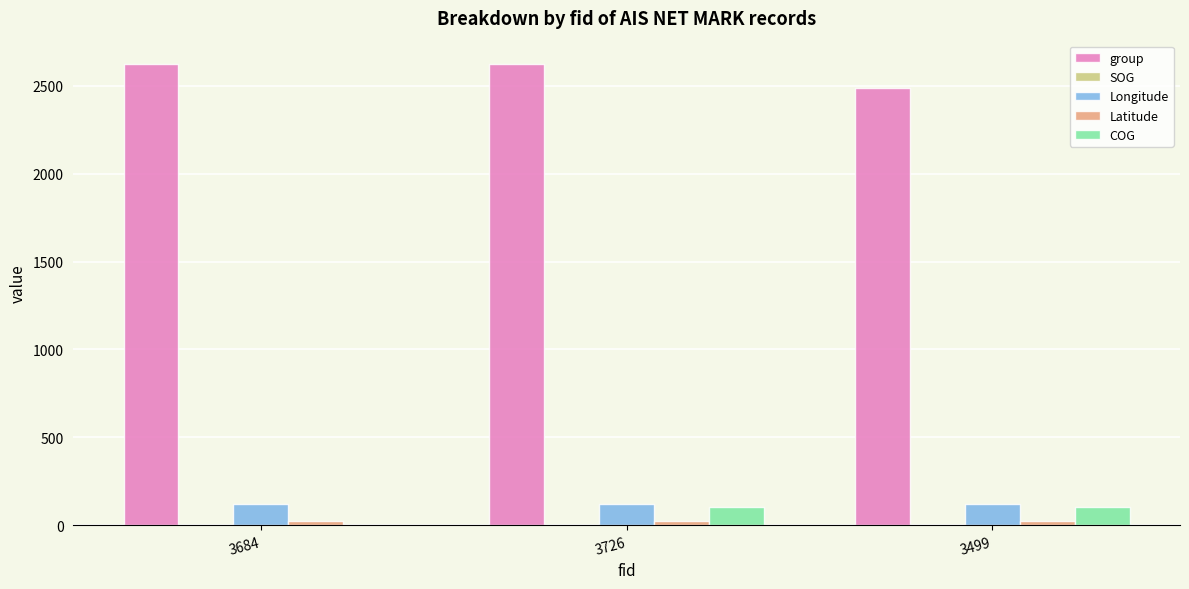

Is the value of group at 3499 greater than the value of COG at 3499?

Yes